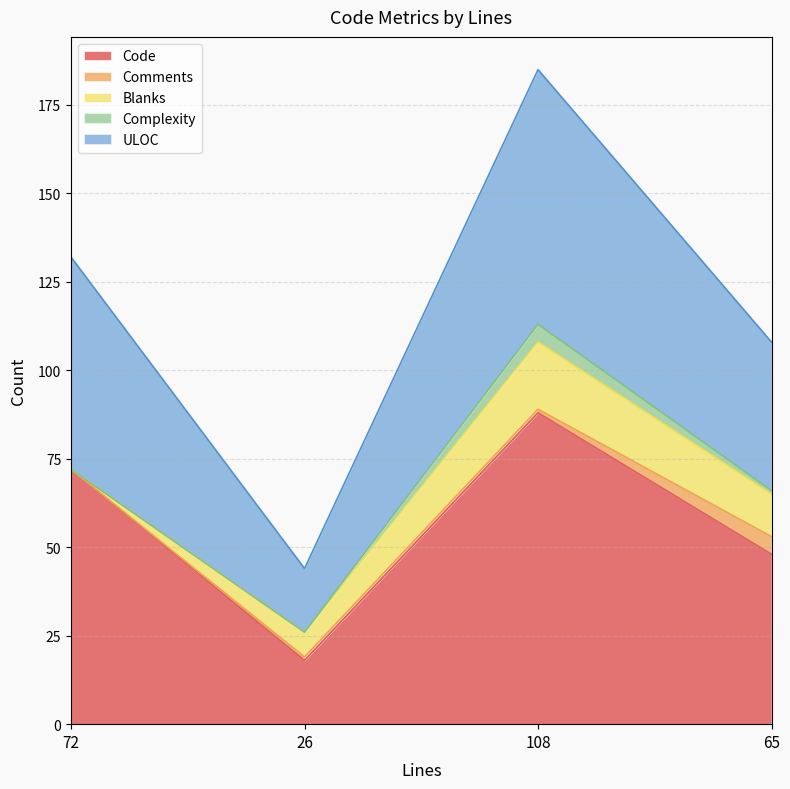

Between 26 and 65, which is larger?

65